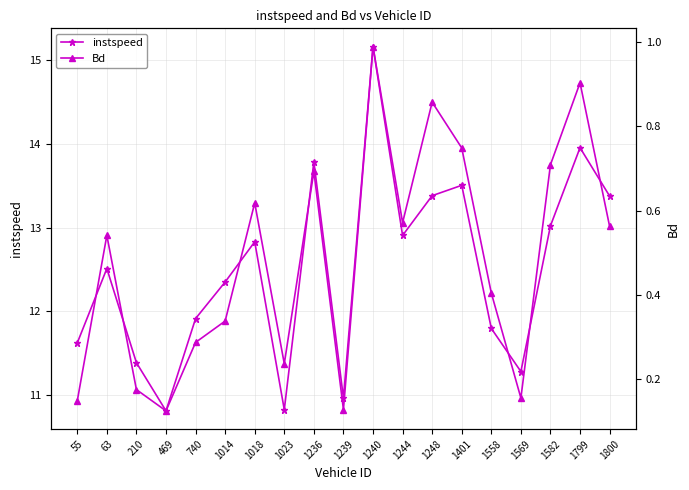

Which category has the lowest value across all series?

469